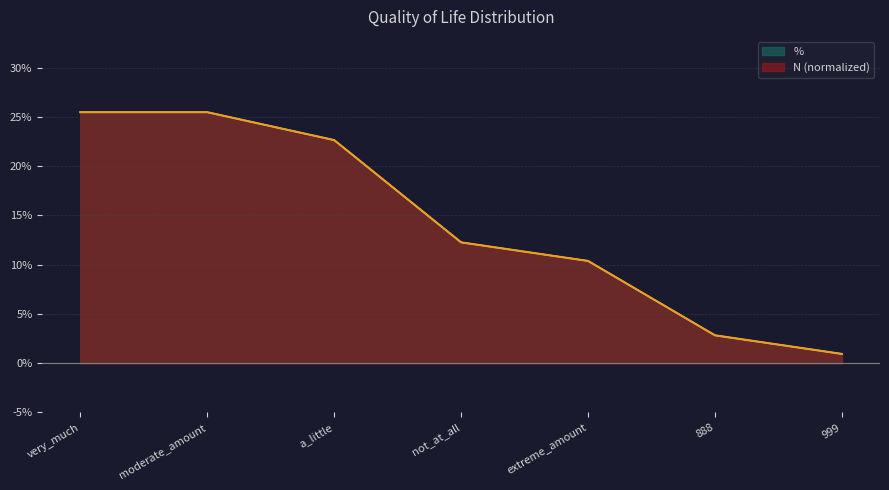

Rank the series by their average value, from lowest to highest.

%, N